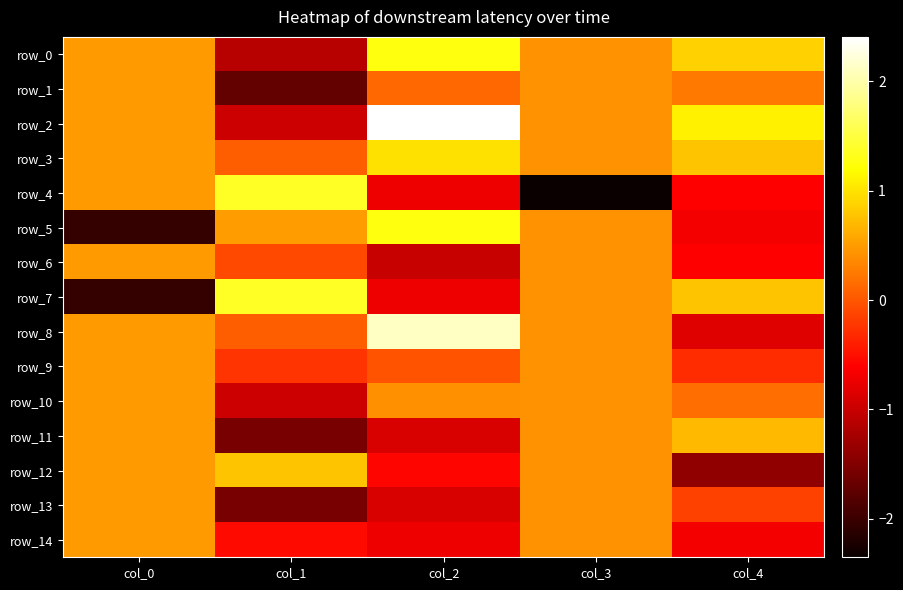

What is the lowest value of the row_2 series?

-1.0